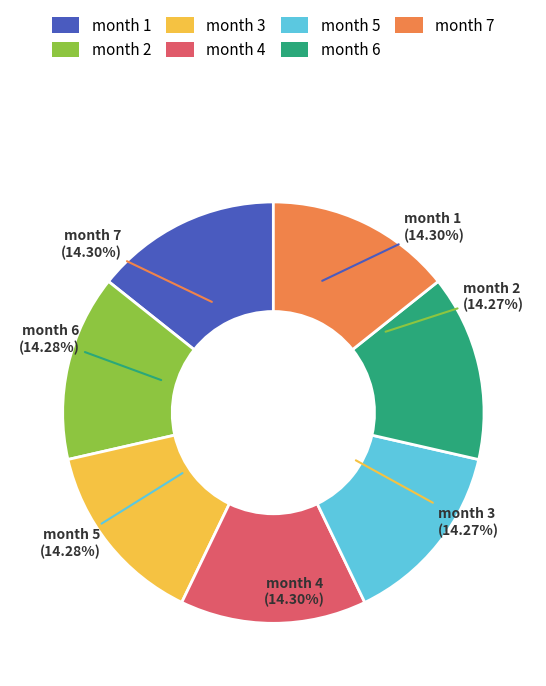

To the nearest percent, what portion does month 6 represent?

14%